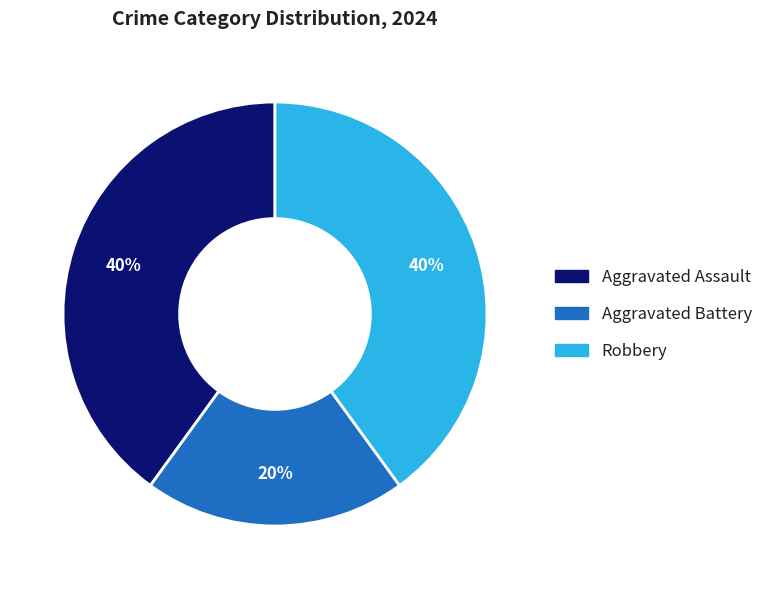

How many slices are in this pie chart?

3